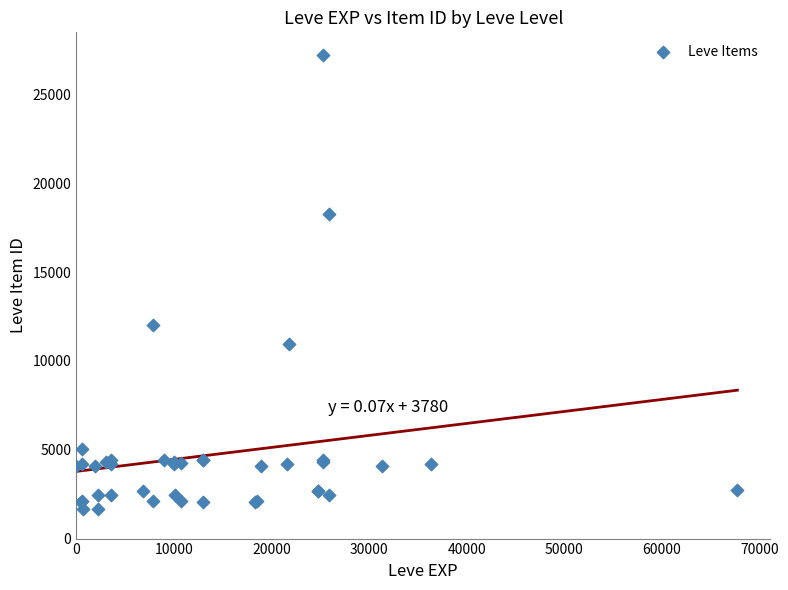

What Y value in the scatter plot is closest to 14448?

12018